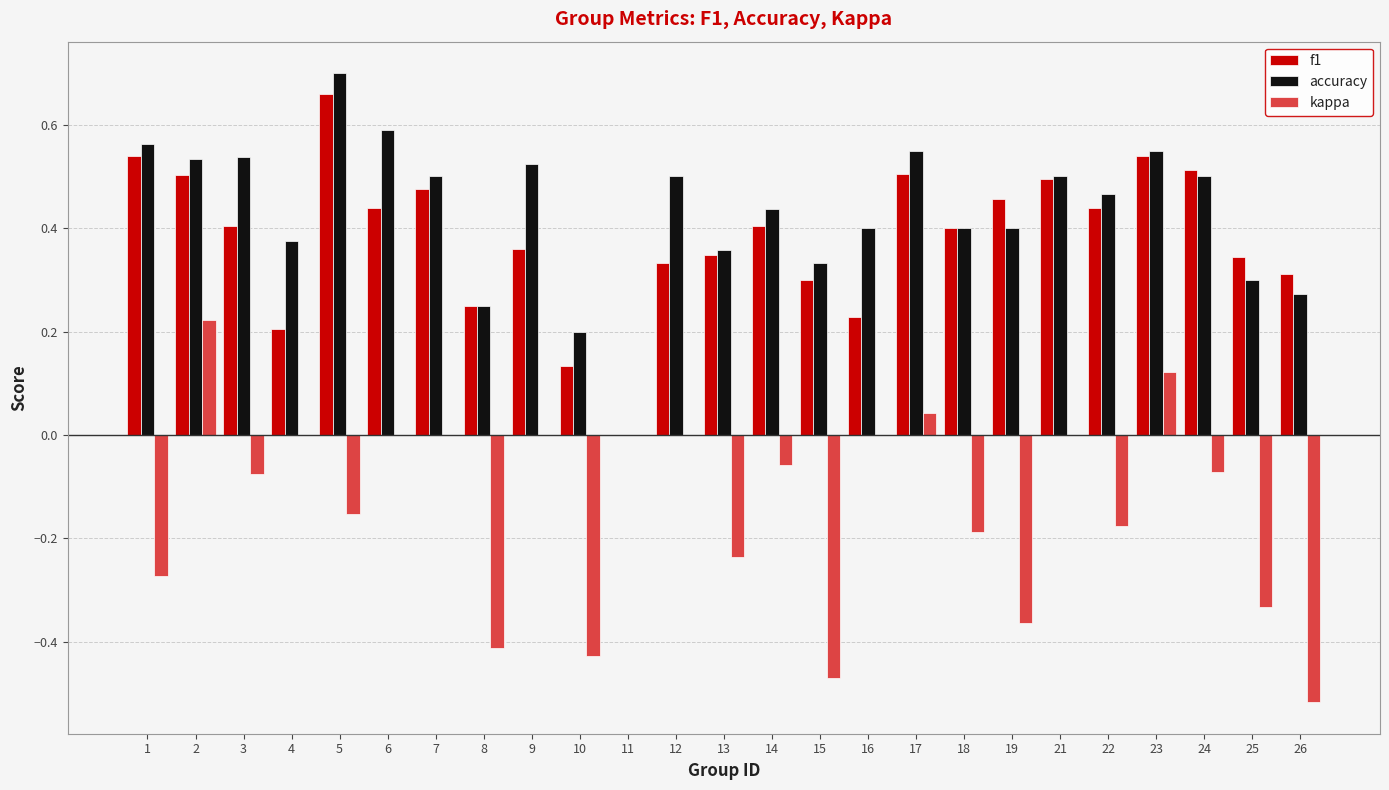

Which series changed the most between 6 and 26?

kappa